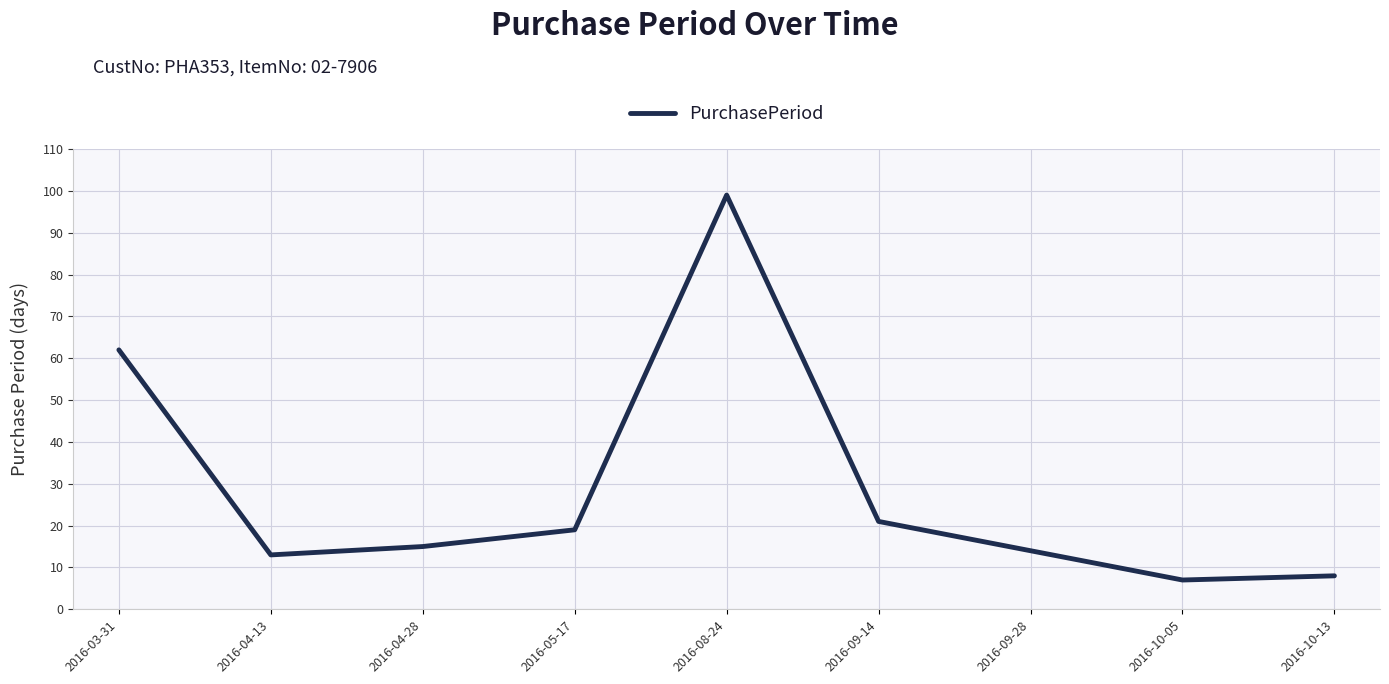

True or false: the data shows 15 at 2016-04-28.

True